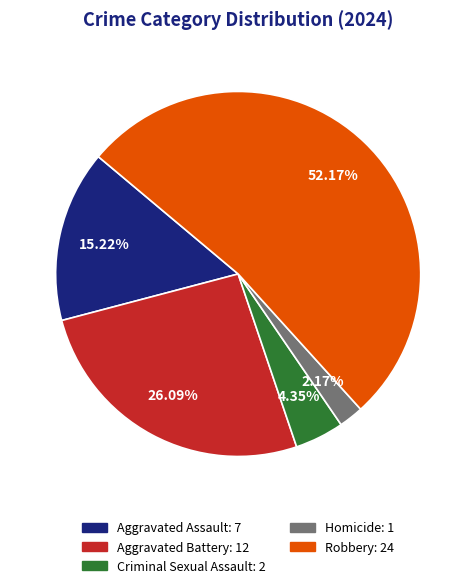

How many segments does this pie chart have?

5